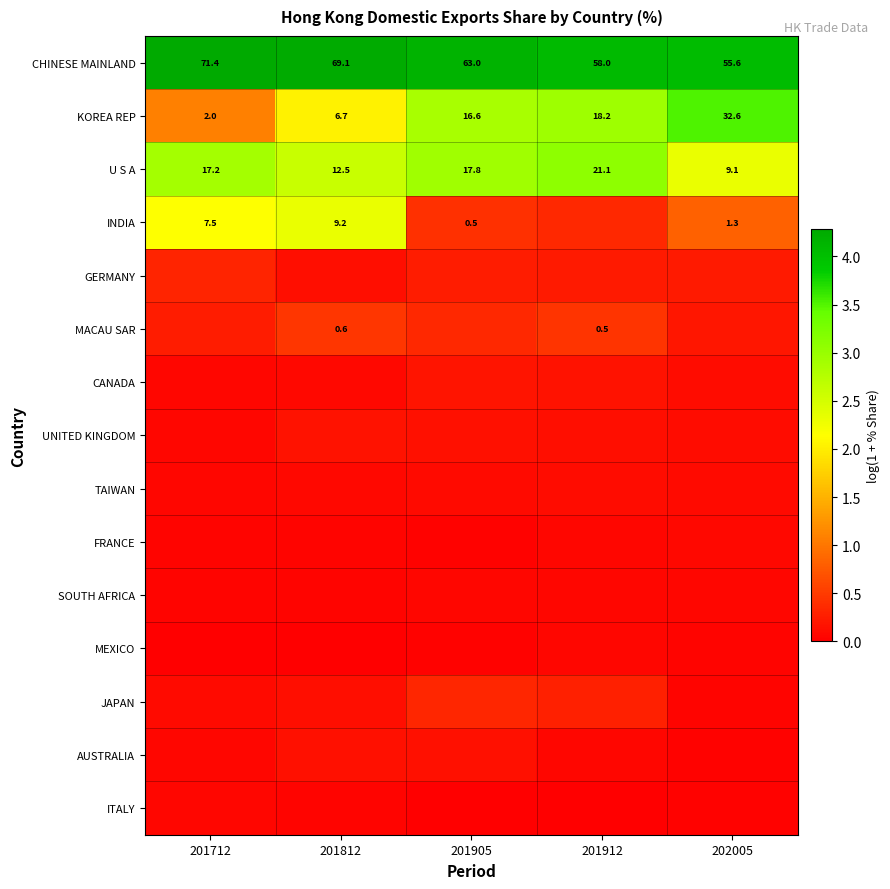

True or false: TAIWAN has a value of 0.1 at 201712.

True